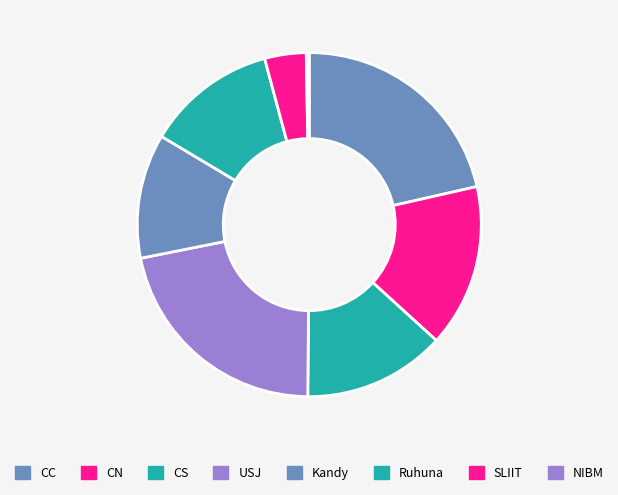

Which category has the smallest portion of the pie?

NIBM